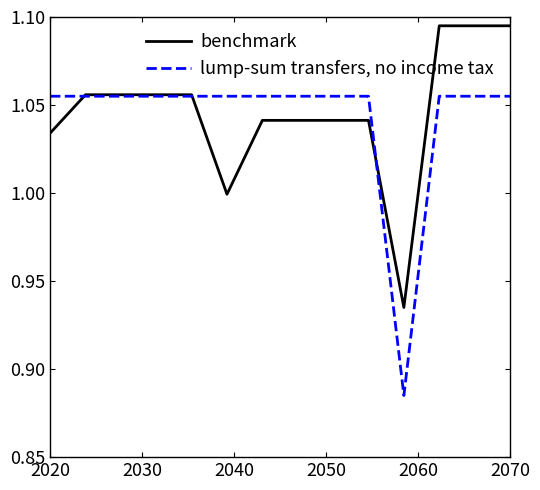

Rank the series by their maximum value, from lowest to highest.

lump-sum transfers, no income tax, benchmark